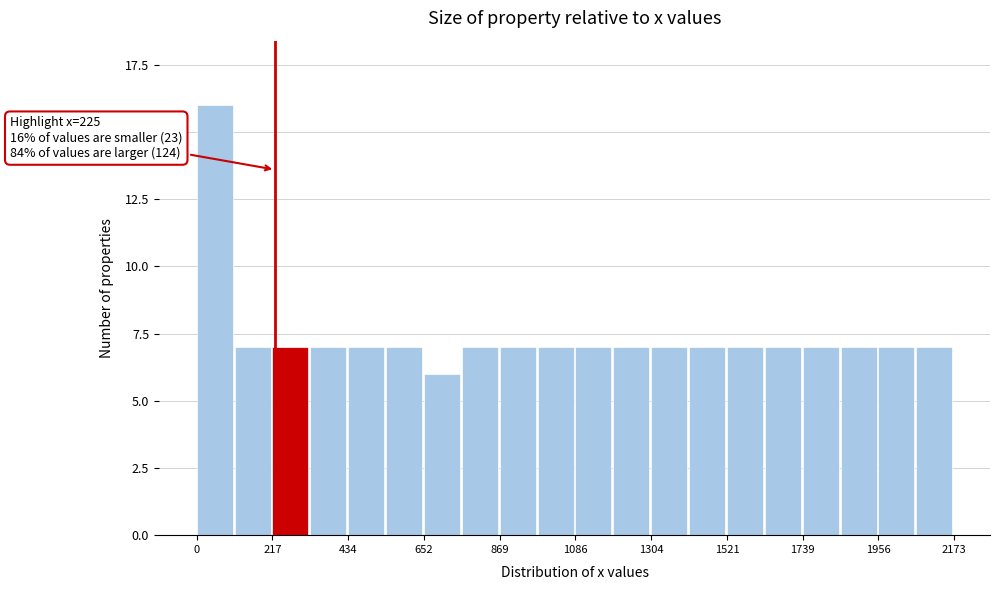

Around what value on the x-axis is the tallest bar? Give the approximate position of its centre, as read against the axis.

50